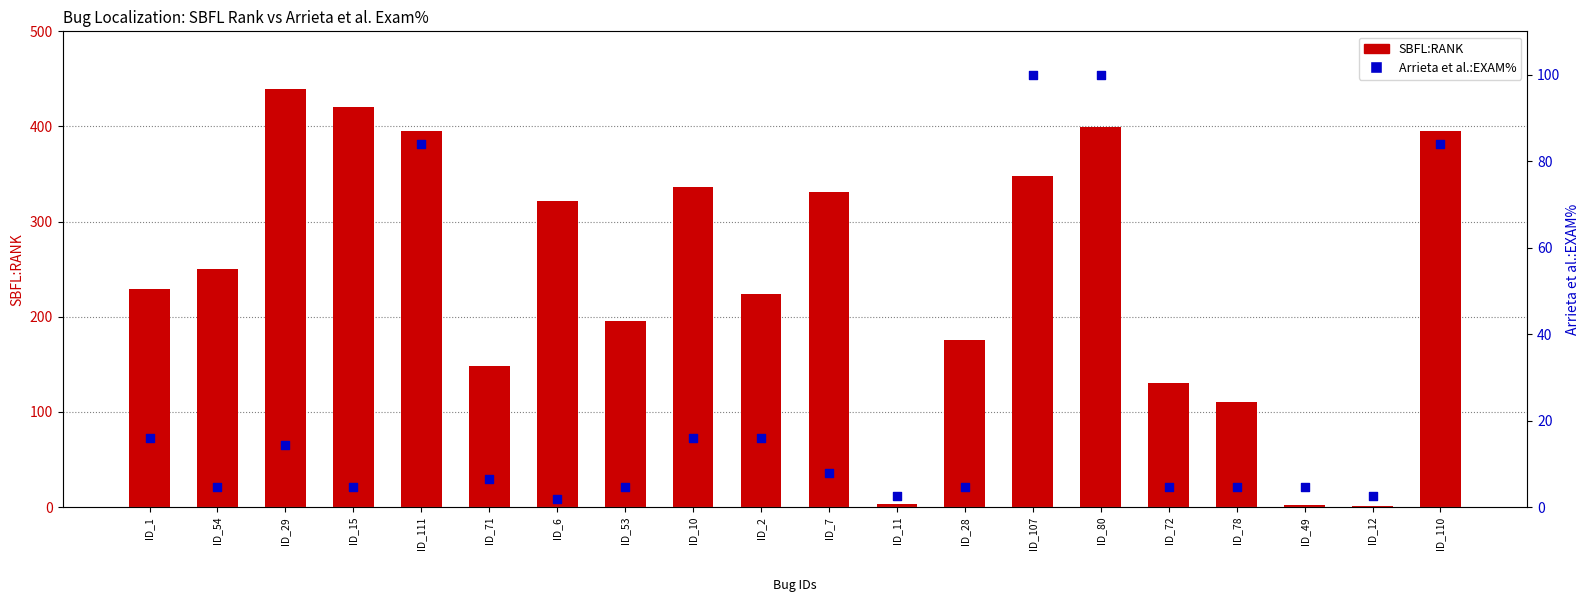

At which category is the sum across all series the highest?

ID_80